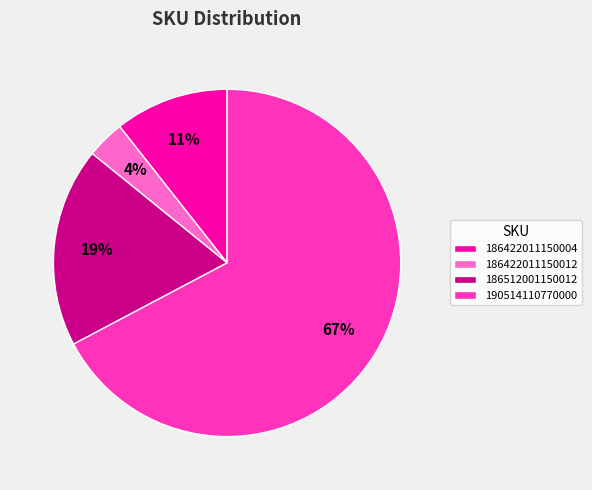

Which slice is the largest?

190514110770000